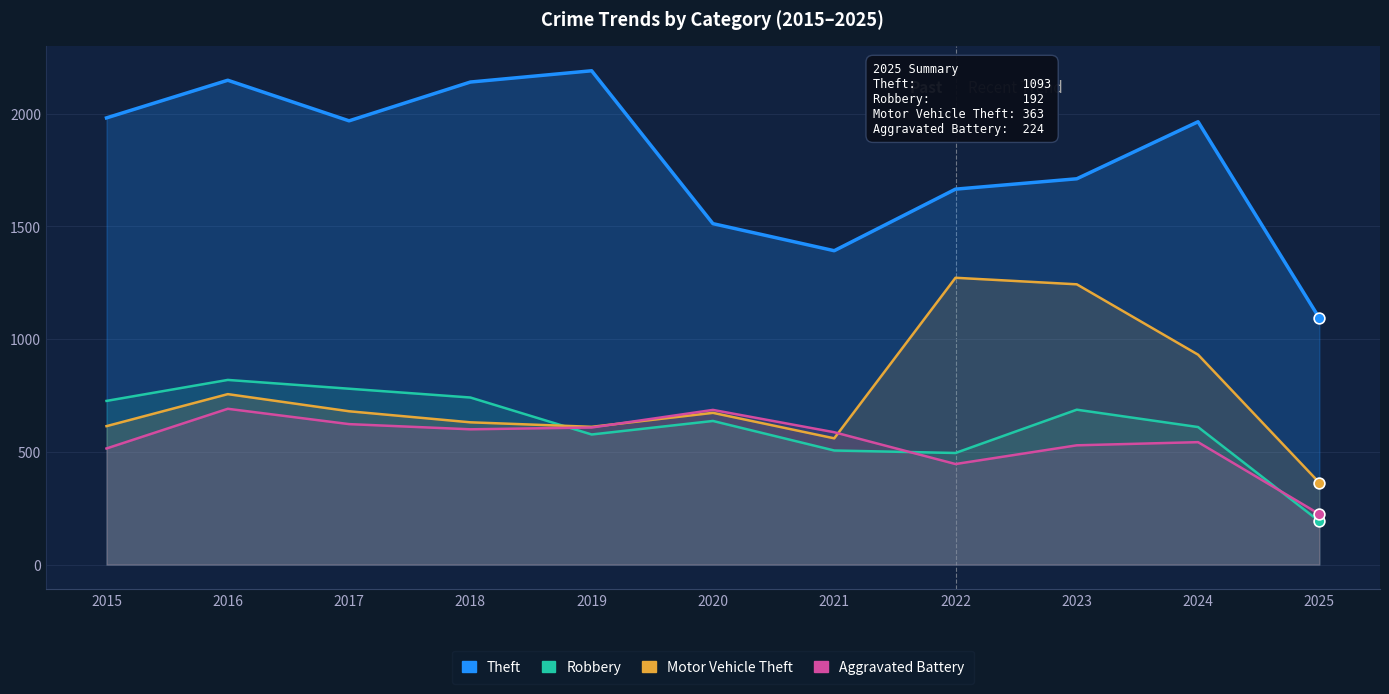

Which series contains the highest Y value?

Theft